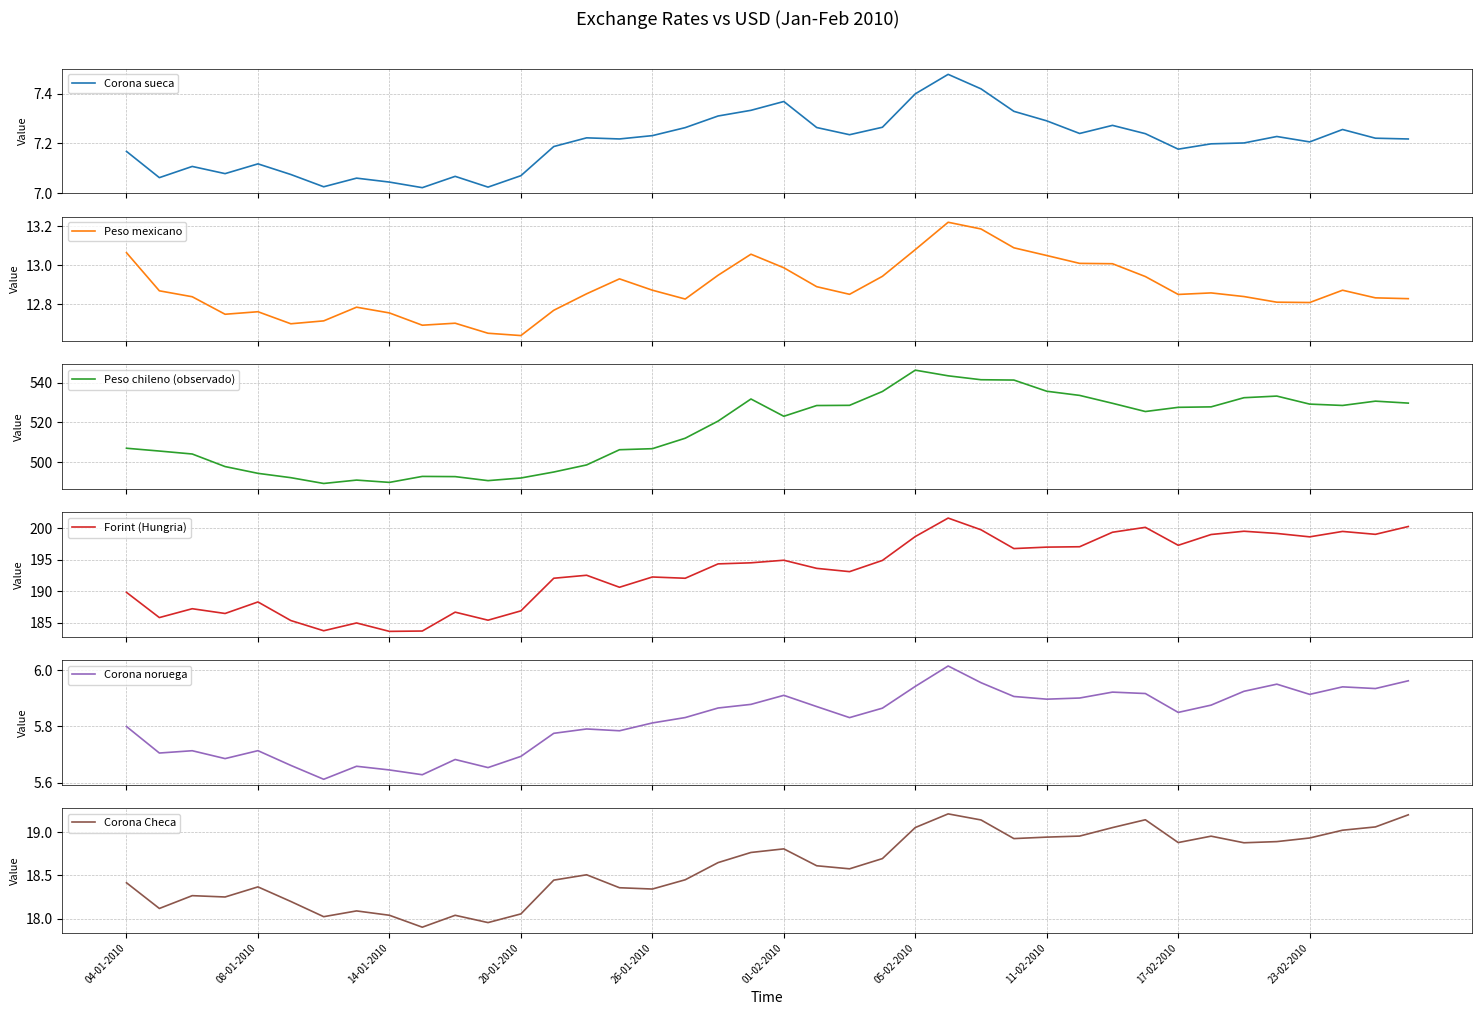

True or false: Corona Checa has a value of 18.8 at 01-02-2010.

True